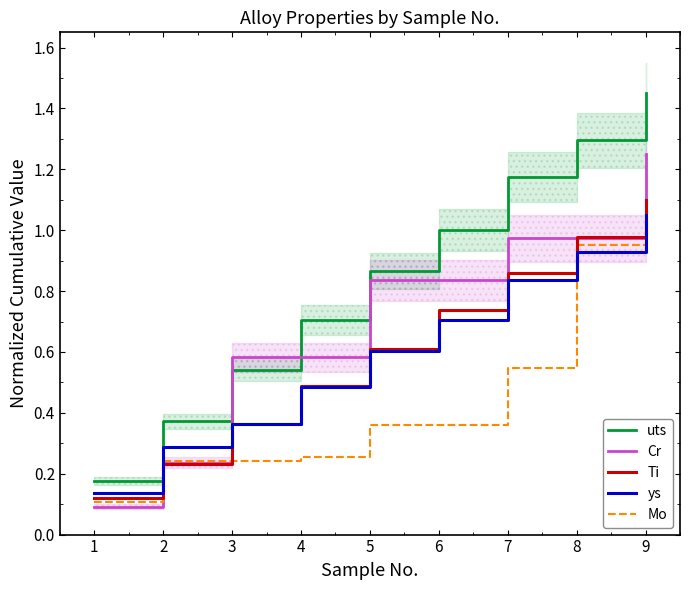

List the labels in order of ys value, smallest first.

1, 2, 3, 4, 5, 6, 7, 8, 9